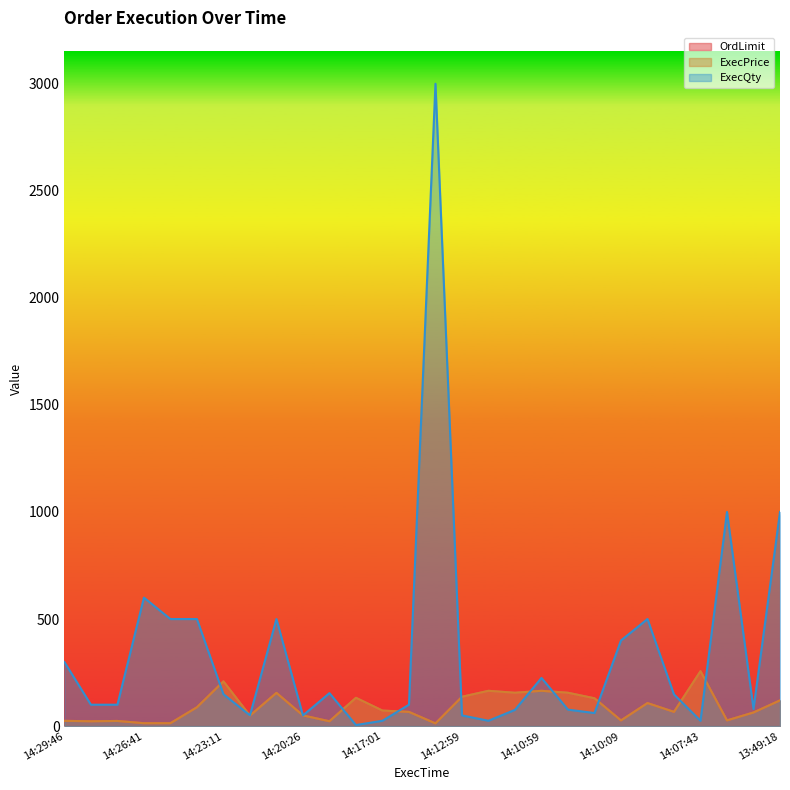

How many values in the OrdLimit series exceed 72?

14